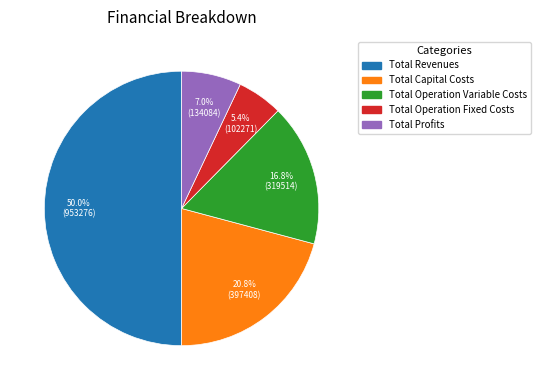

To the nearest percent, what is the combined percentage of Total Capital Costs and Total Operation Variable Costs?

38%